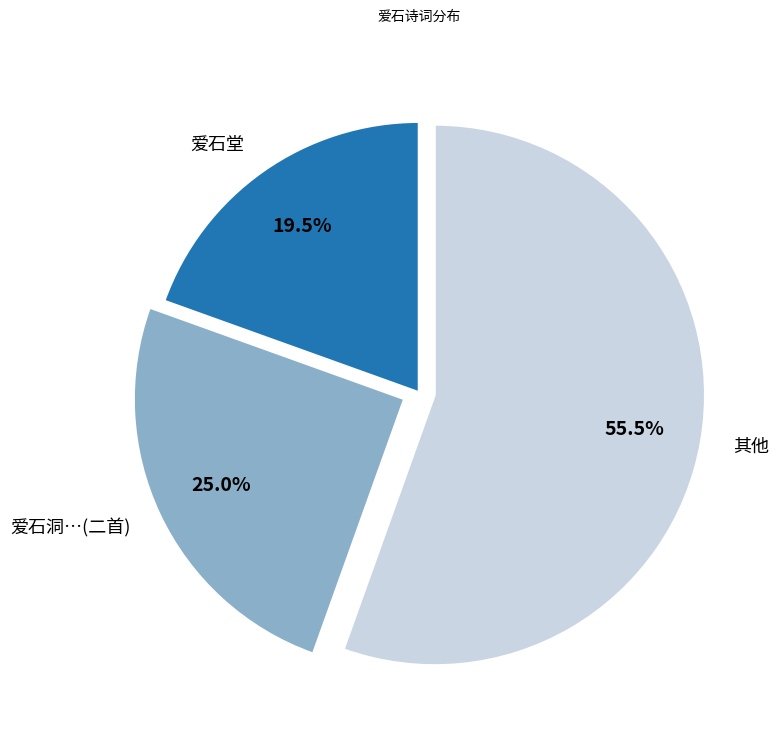

What is the largest slice in the pie chart?

其他